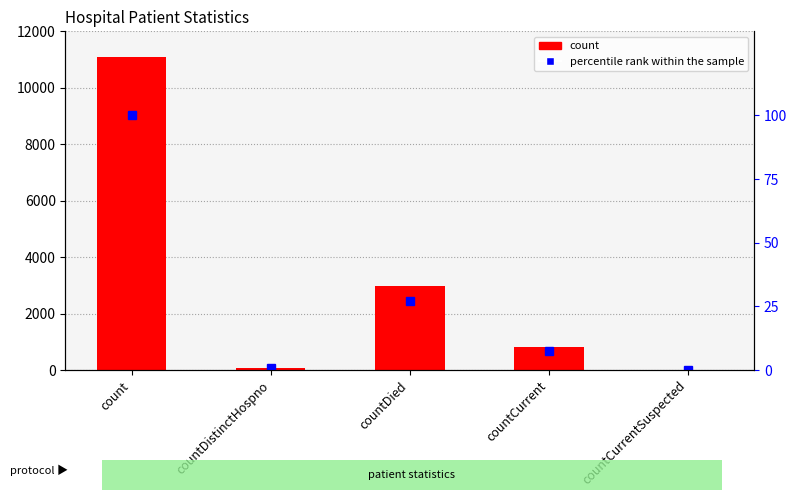

What position from the right is countCurrent?

2